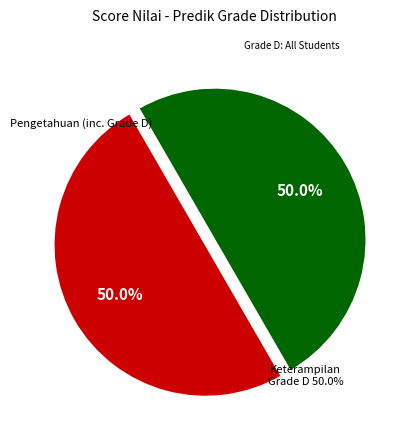

What percentage do D and Other together represent?

100.0%